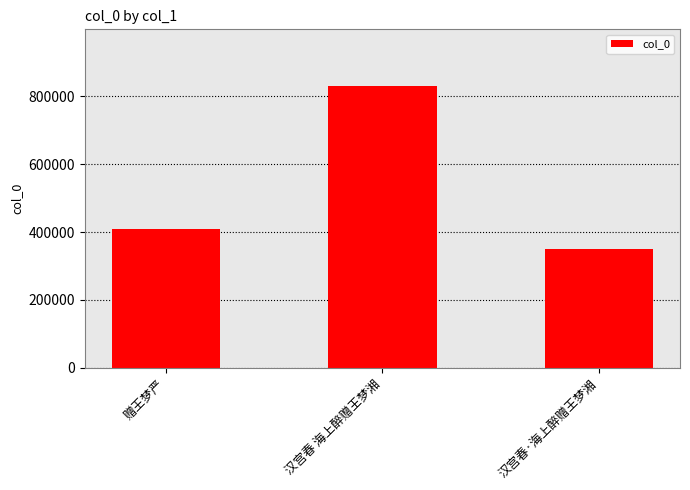

Count the number of data series in this chart.

1